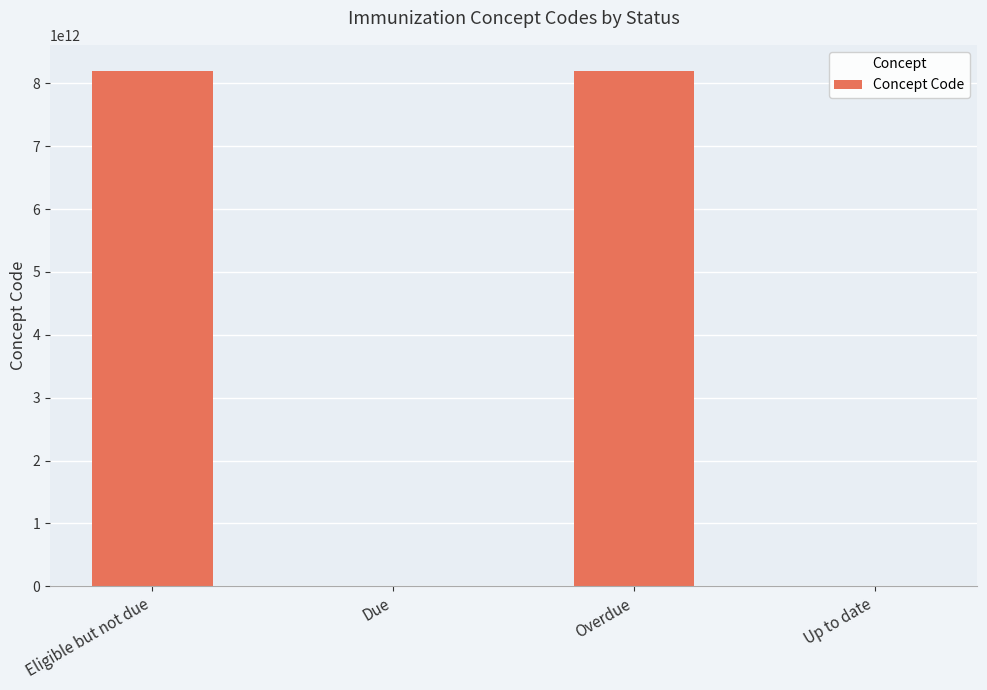

What is the greatest value displayed?

8201000087106